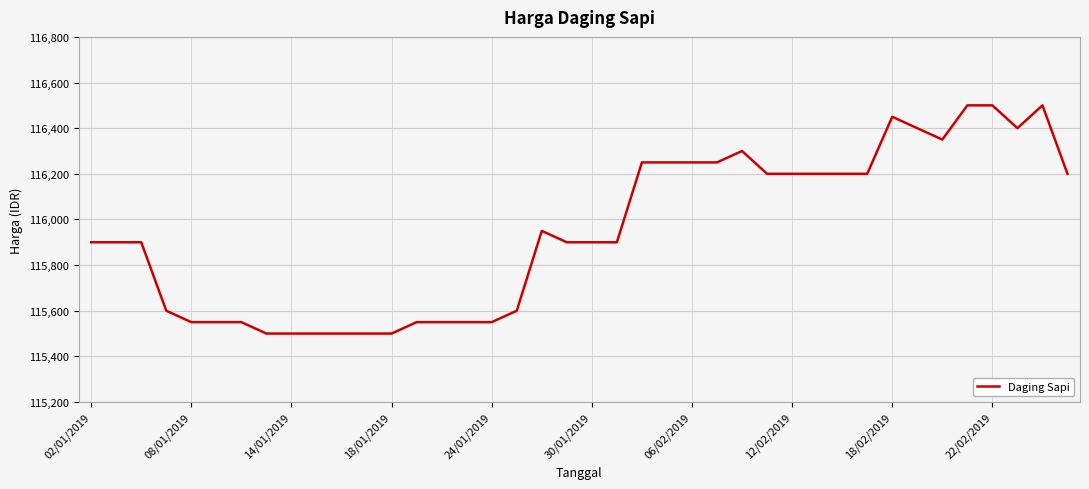

What is the greatest value displayed?

116500